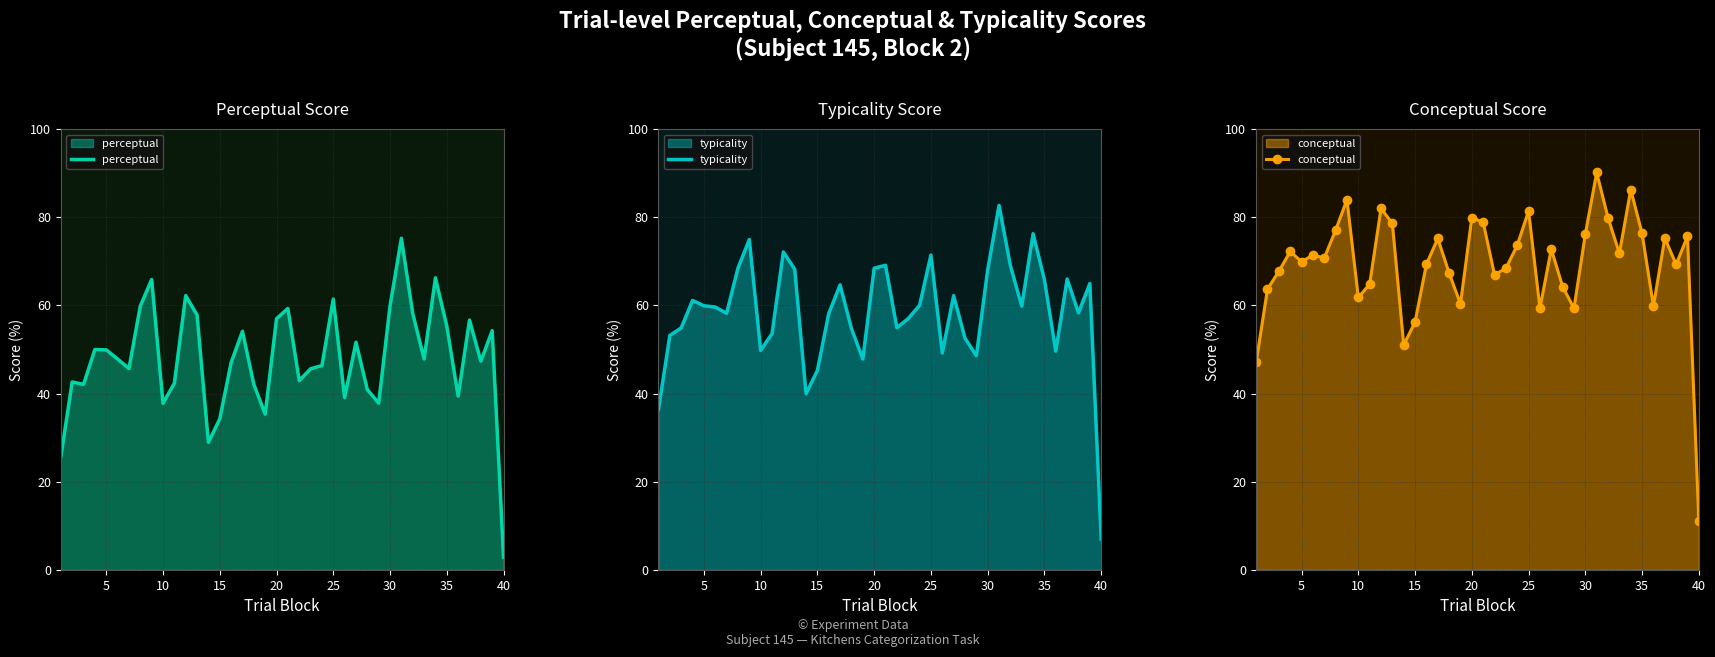

Rank the series by their maximum value, from highest to lowest.

conceptual, typicality, perceptual